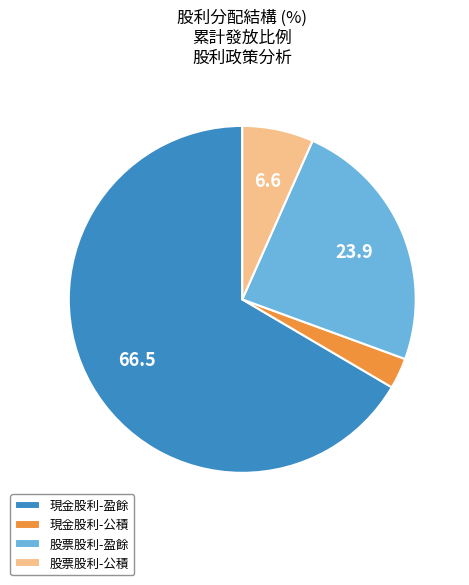

Does 股票股利-盈餘 represent more than half of the total?

No